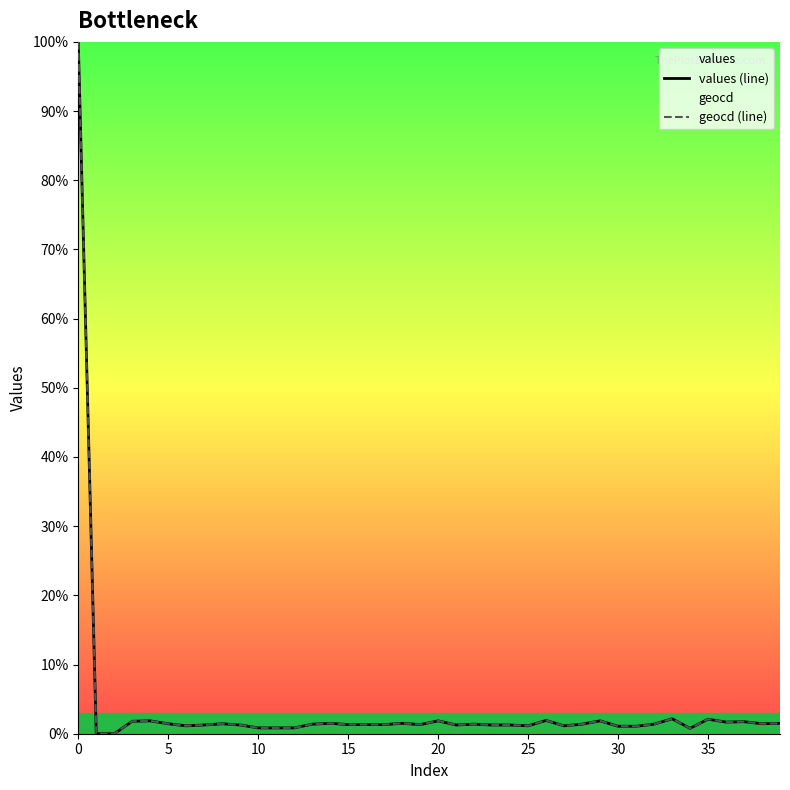

True or false: geocd (line) has a value of 0.4 at 20.

False